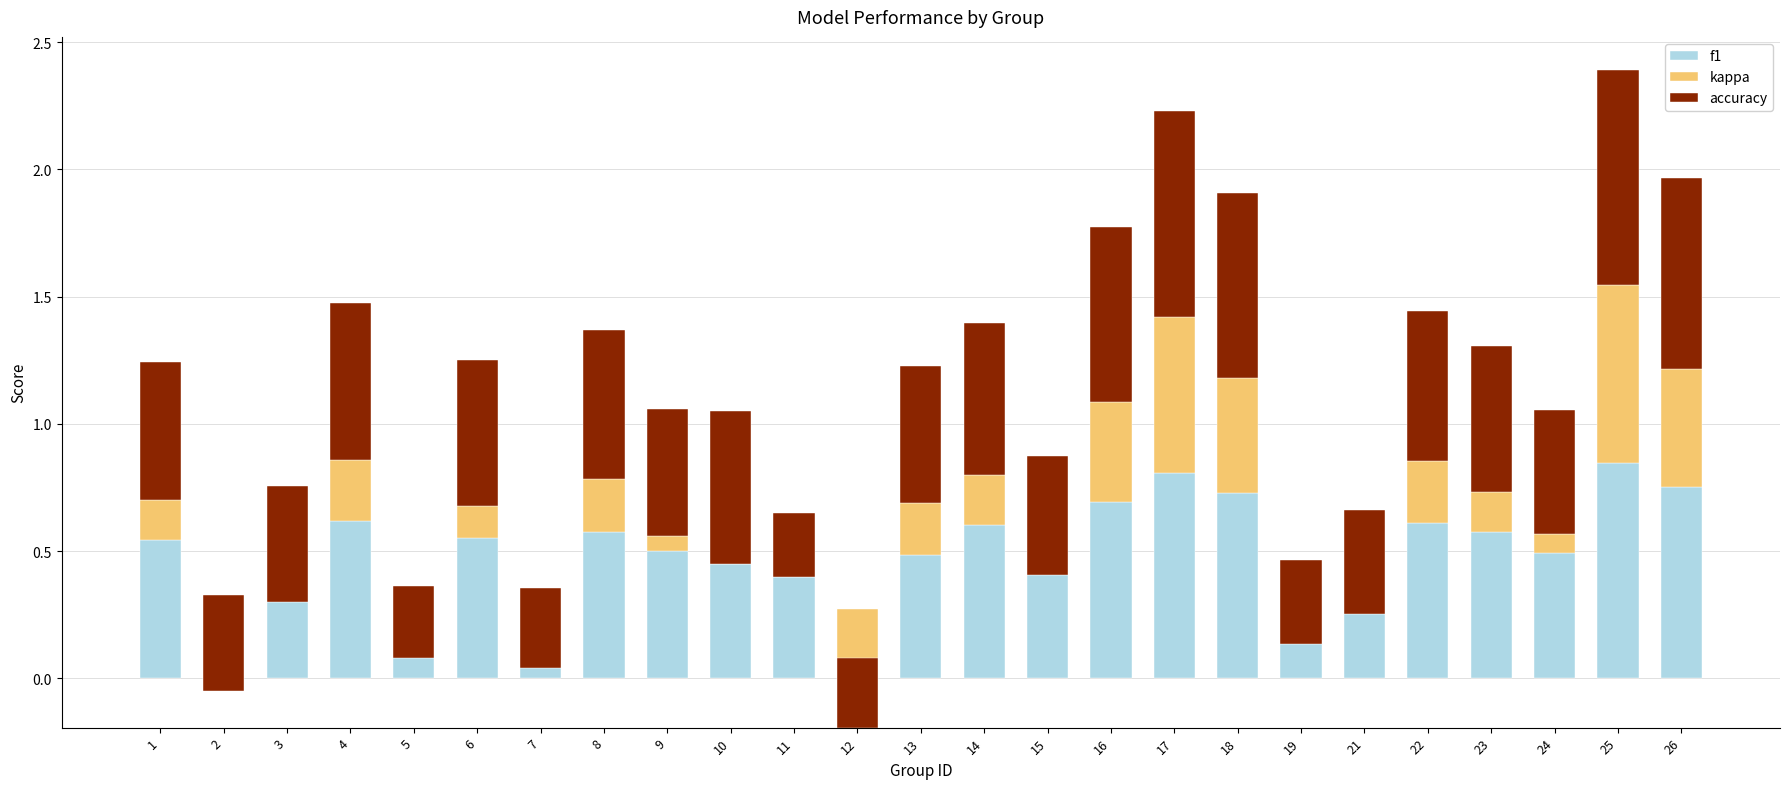

Which series changed the most between 18 and 22?

kappa